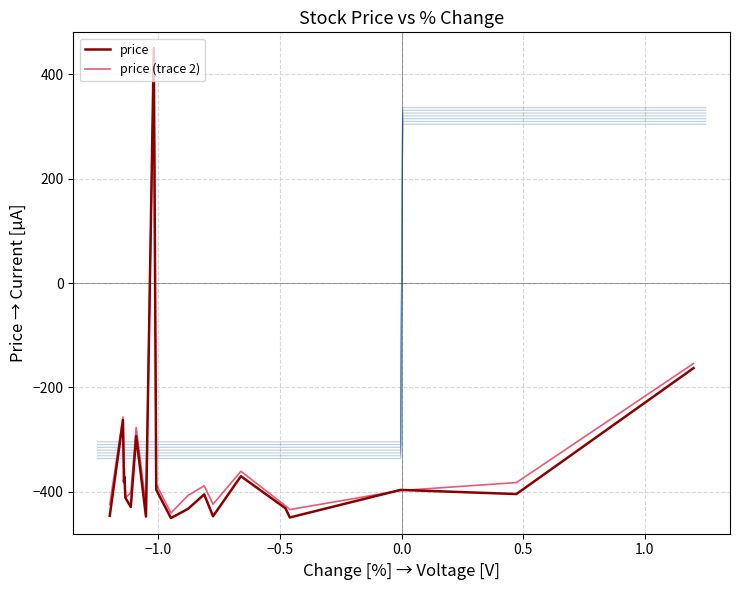

What is the minimum value for price?

-450.0